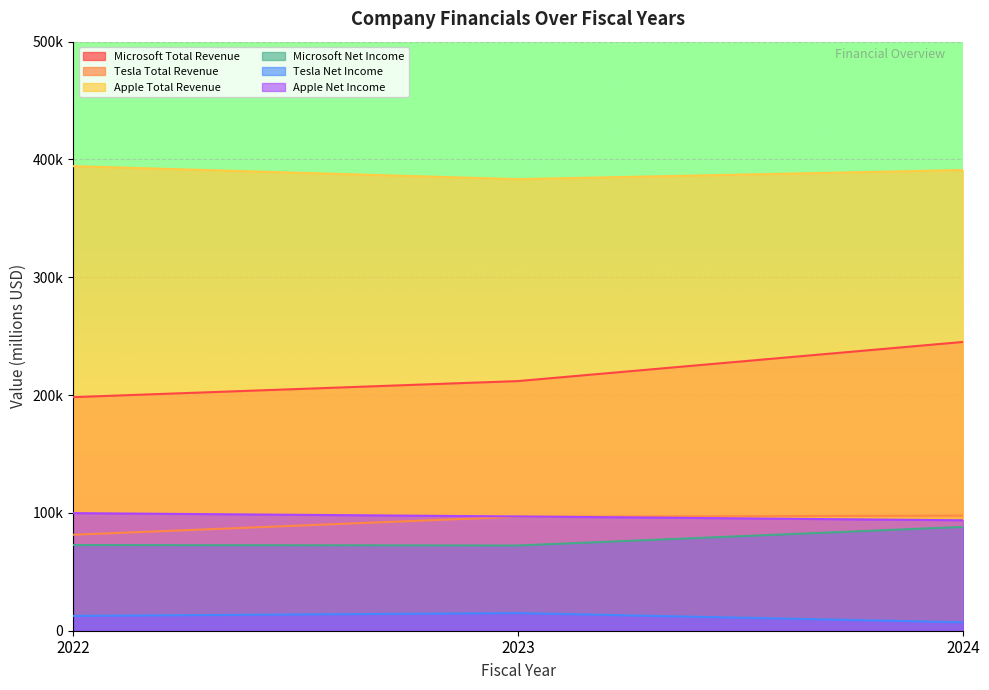

Reading left to right, extract all data points from this chart.

Microsoft Total Revenue: 2022=198270	2023=211915	2024=245122
Tesla Total Revenue: 2022=81462	2023=96773	2024=97690
Apple Total Revenue: 2022=394328	2023=383285	2024=391035
Microsoft Net Income: 2022=72738	2023=72361	2024=88136
Tesla Net Income: 2022=12587	2023=14974	2024=7153
Apple Net Income: 2022=99803	2023=96995	2024=93736